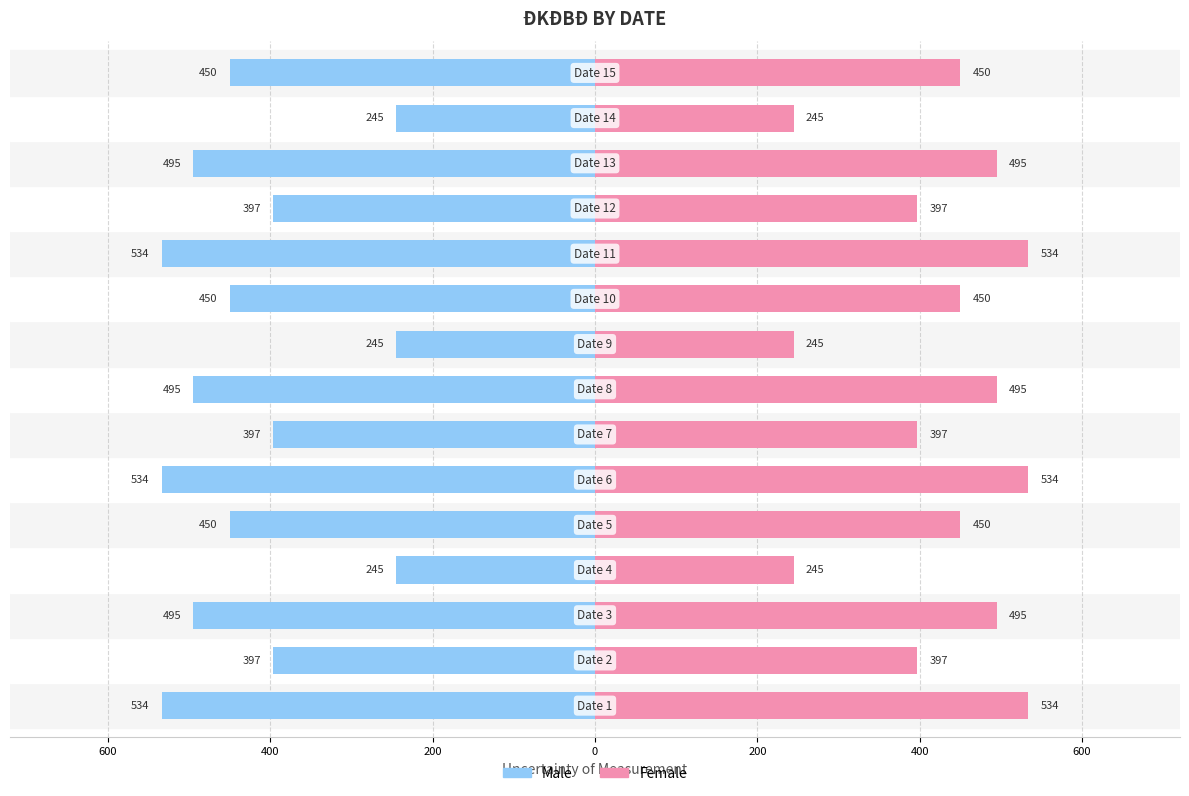

Rank the series at 600 from lowest to highest value.

Male, Female